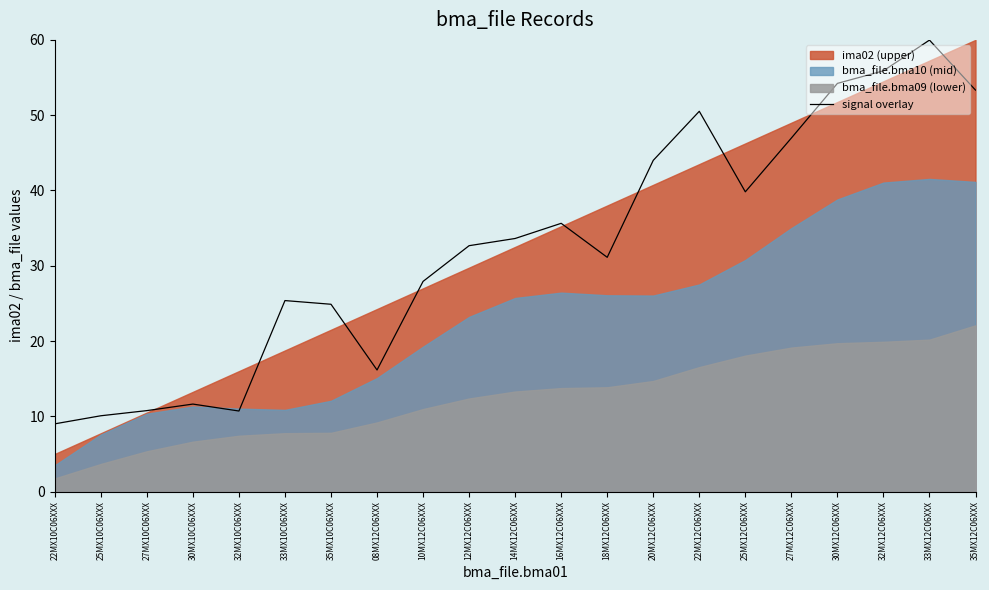

How many points are higher than both their immediate neighbors (excluding endpoints)?

5